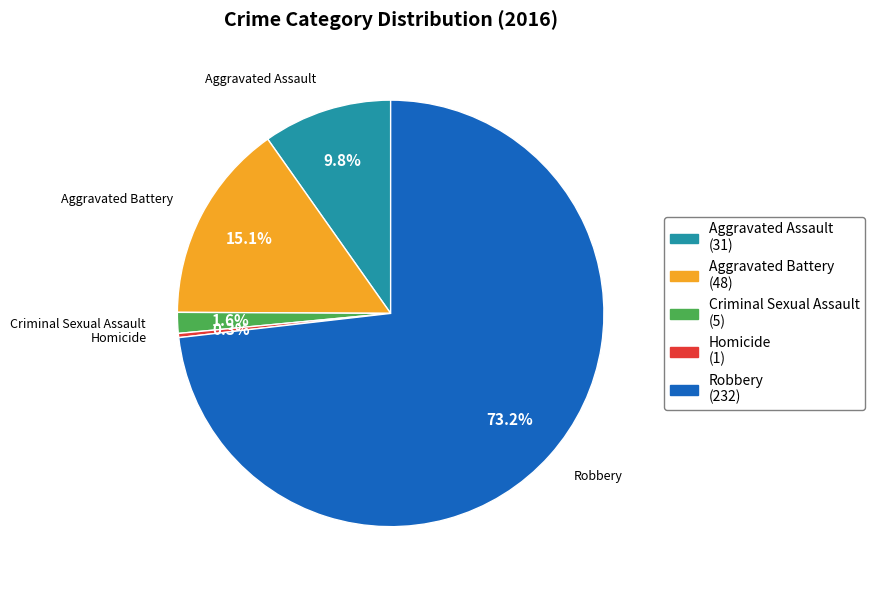

Is there any slice that represents more than half of the pie?

Yes